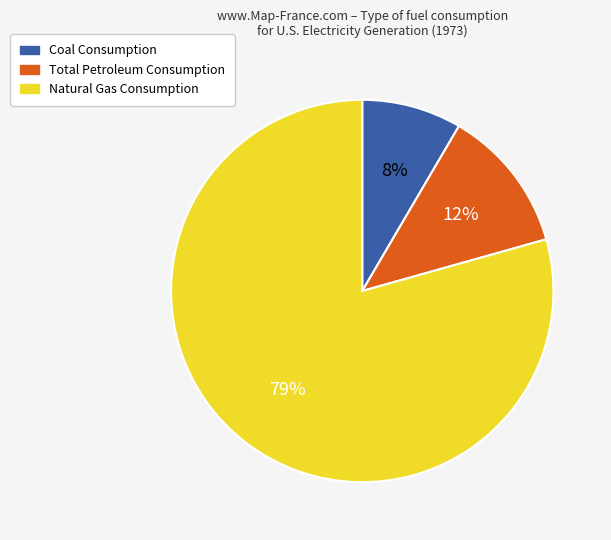

To the nearest percent, what percentage of the pie is Total Petroleum Consumption?

12%